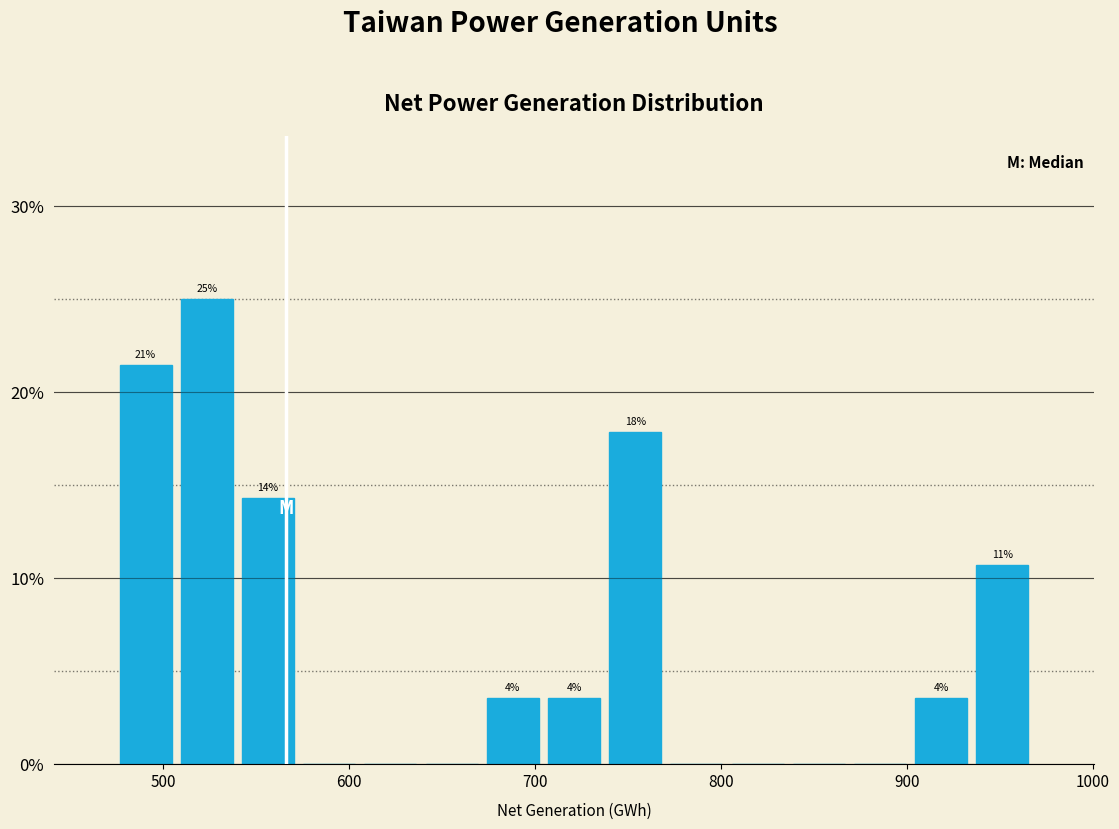

Read against the x-axis, roughly where is the centre of the tallest bar?

520